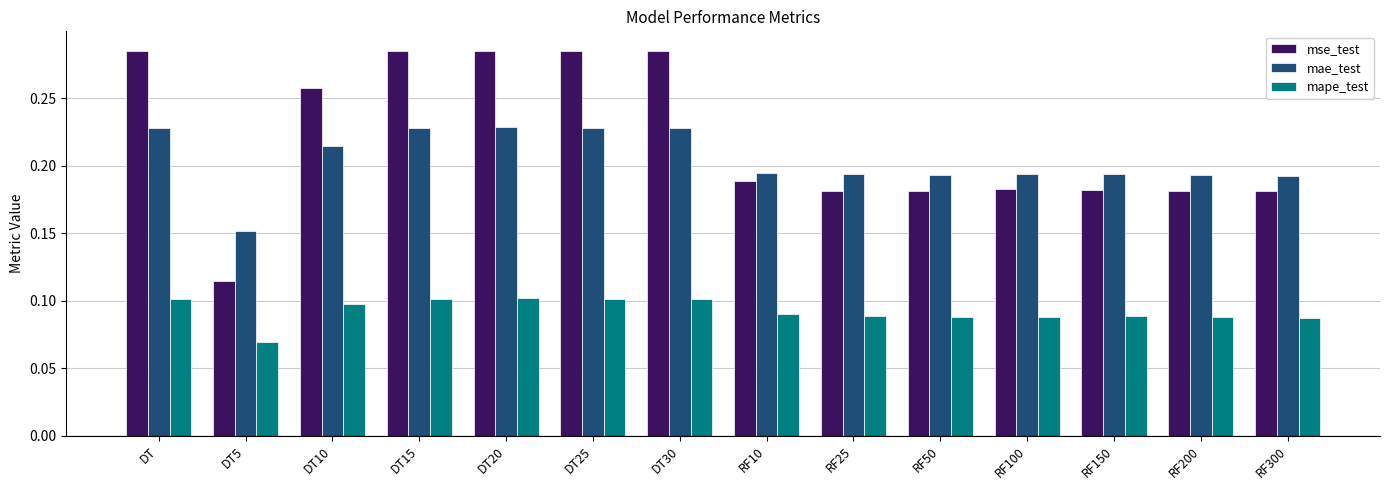

Which category has the lowest value in the mae_test series?

DT5